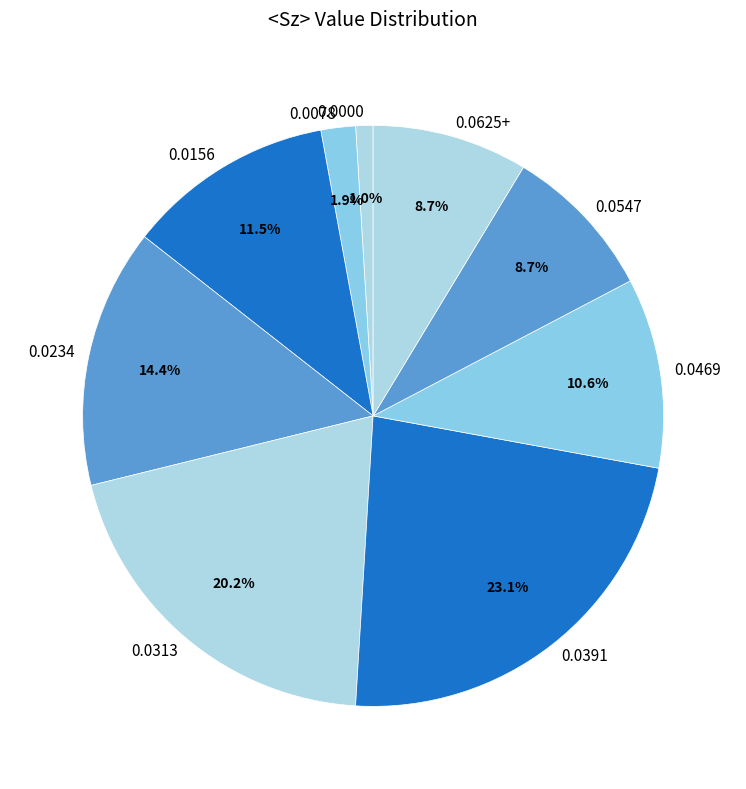

Approximately how many times larger is the value at 0.0313 compared to 0.0625+?

2.3